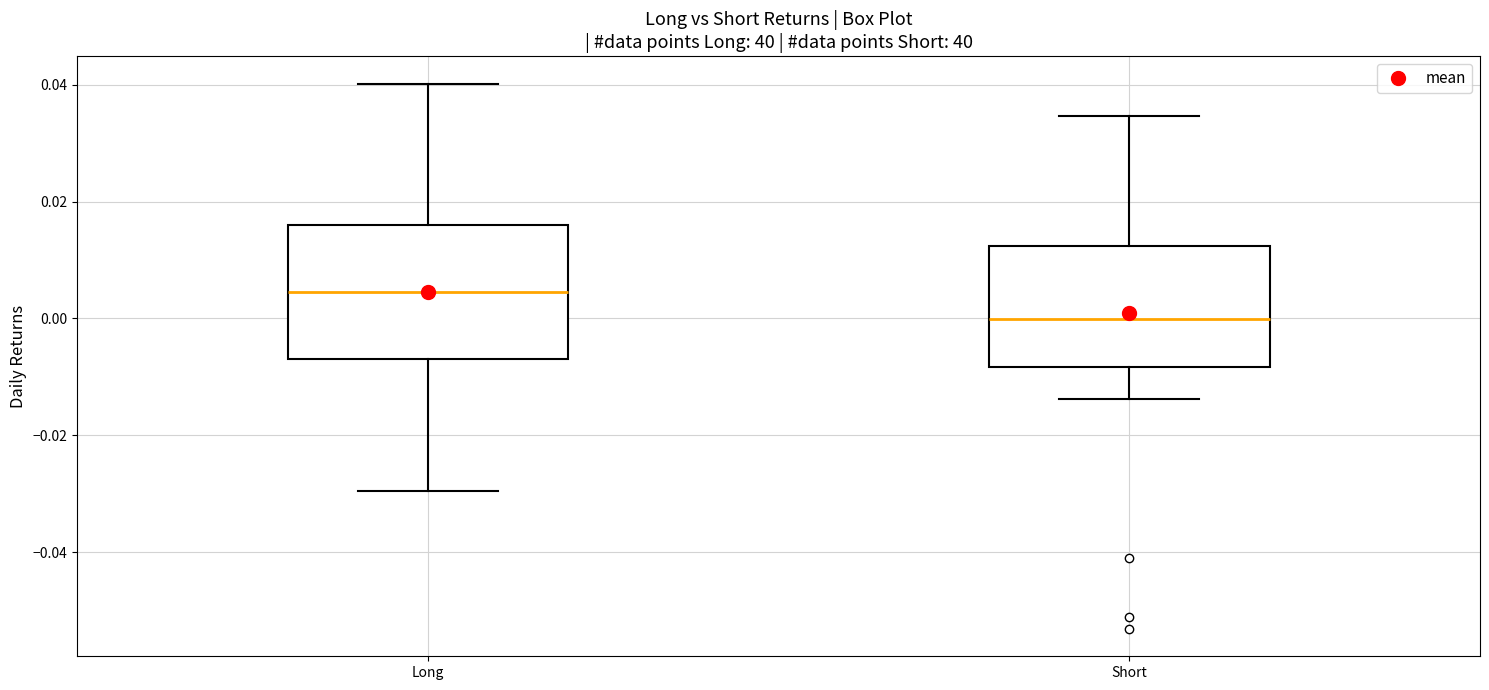

Reading left to right, transcribe this box plot: for each box, give where its median line is, the range the box spans, and where its two whiskers end, as read against the y-axis. The values are not printed on the chart, so give them approximately, as read against the axis.

Long: median 0.004, box -0.006 to 0.016, whiskers -0.030 to 0.040
Short: median 0.000, box -0.008 to 0.012, whiskers -0.014 to 0.034